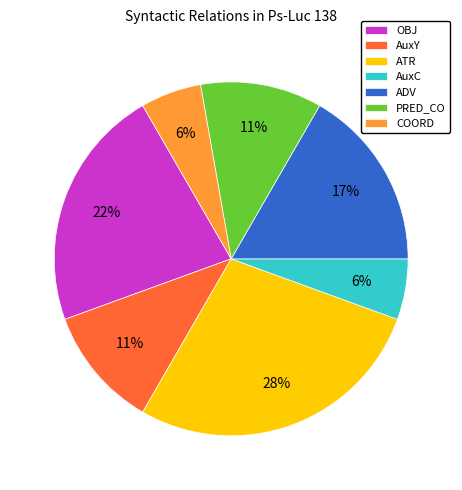

Which category has the biggest portion of the pie?

ATR